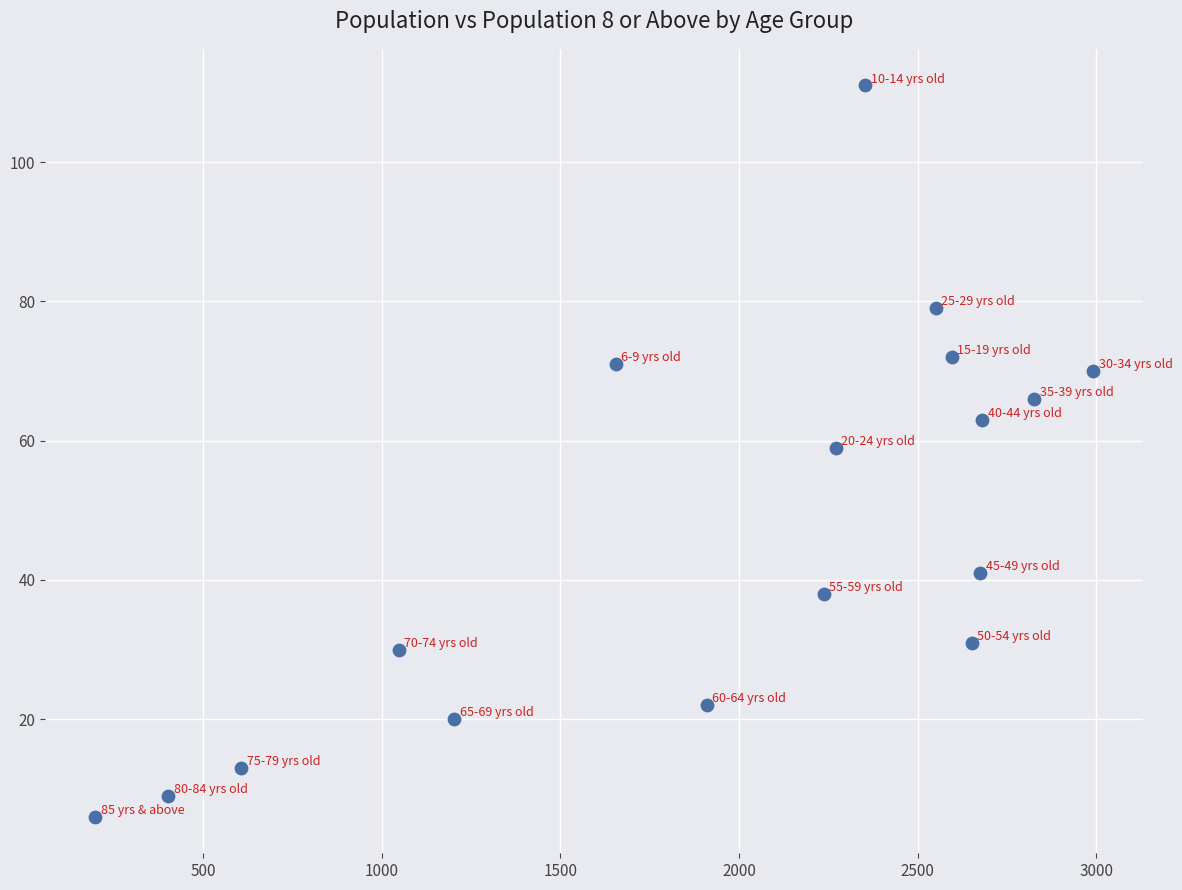

What is the range of Y values (max minus min)?

105